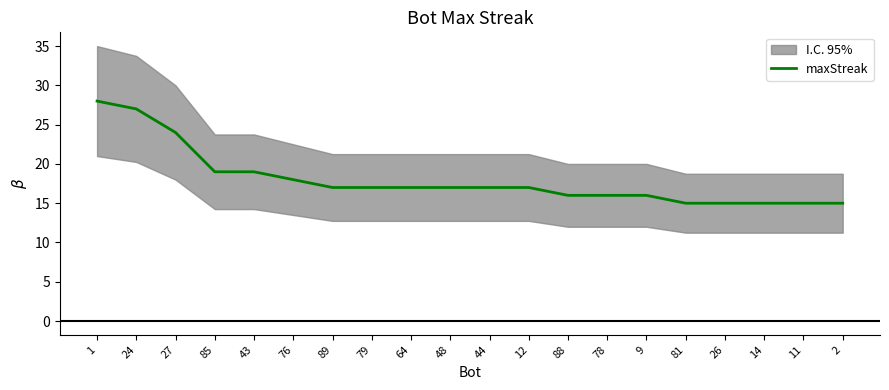

Is it true that the value at 27 is 9?

False